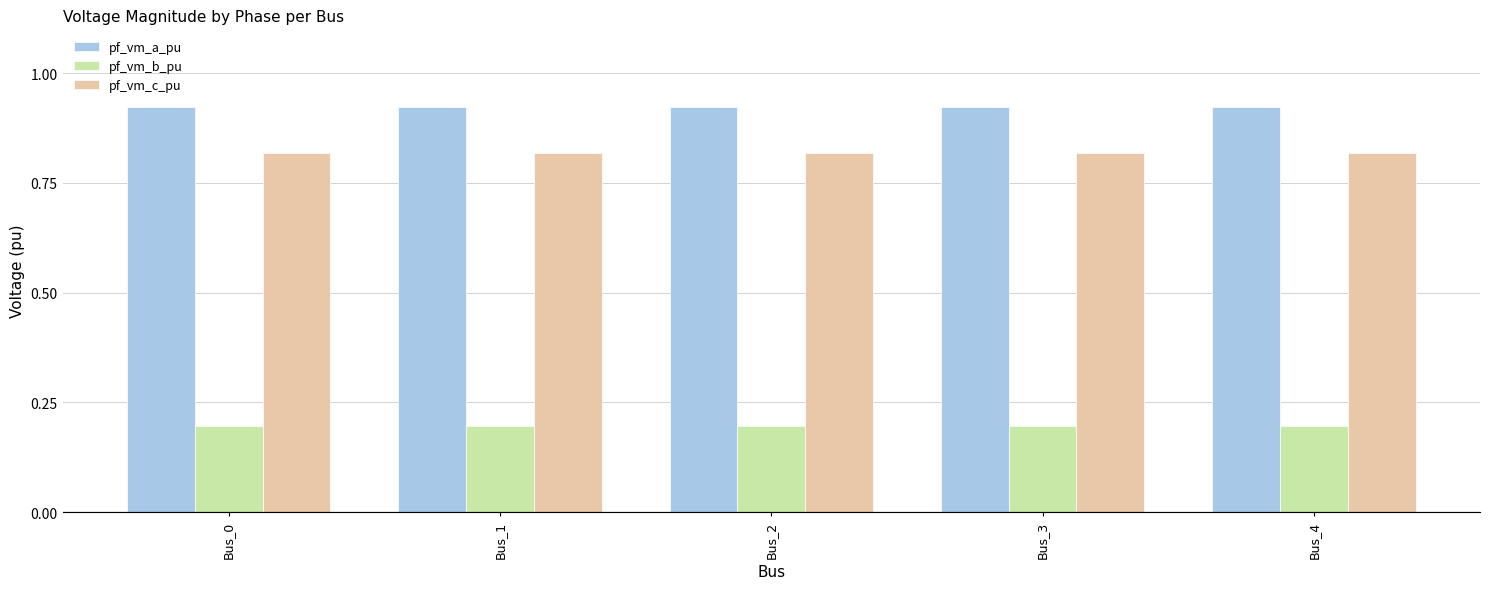

How many pf_vm_b_pu values are between 0 and 1?

5